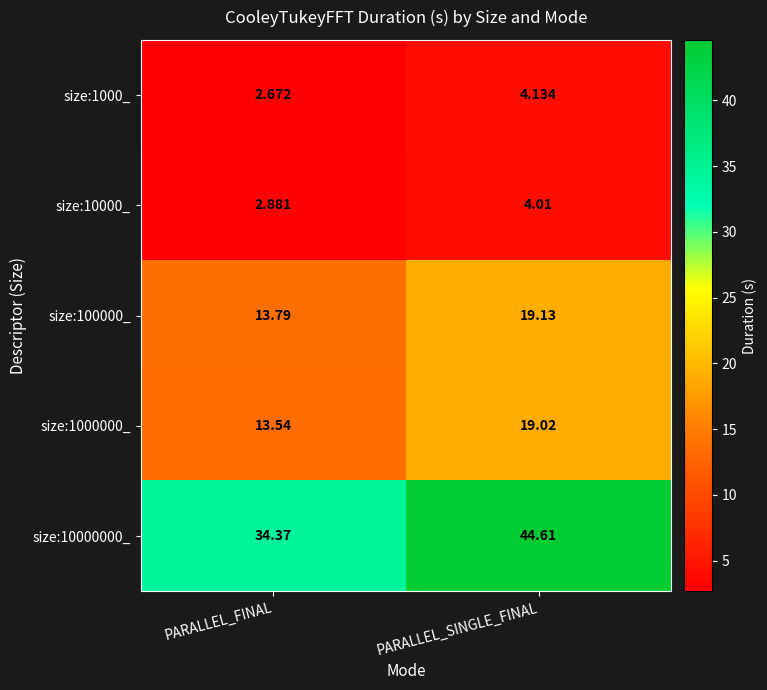

Rank the categories by size:1000000_ value from highest to lowest.

PARALLEL_SINGLE_FINAL, PARALLEL_FINAL